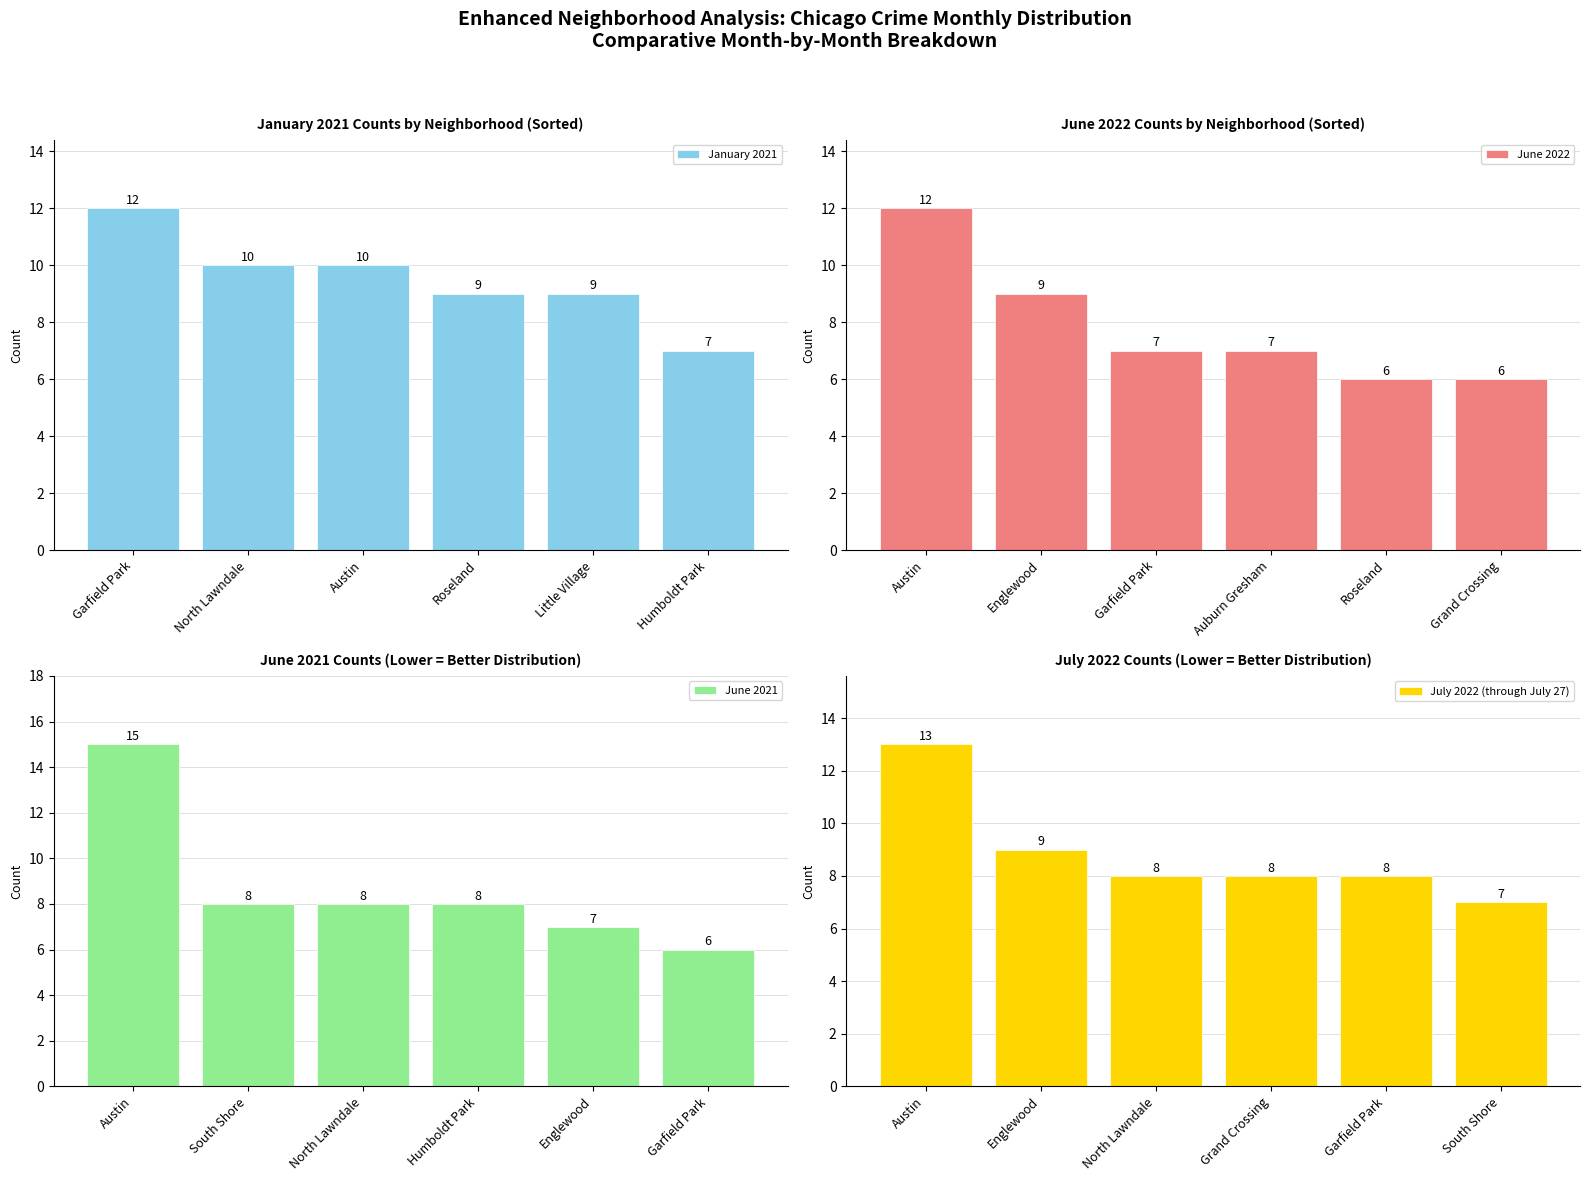

What is the minimum value for January 2021?

7